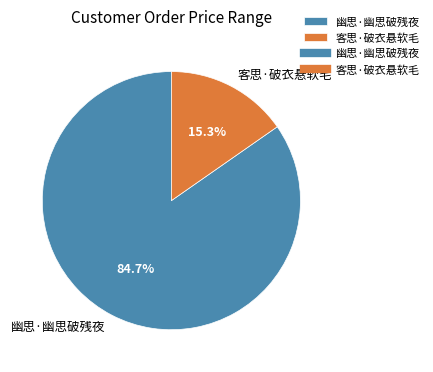

Is there a majority slice in this chart?

Yes